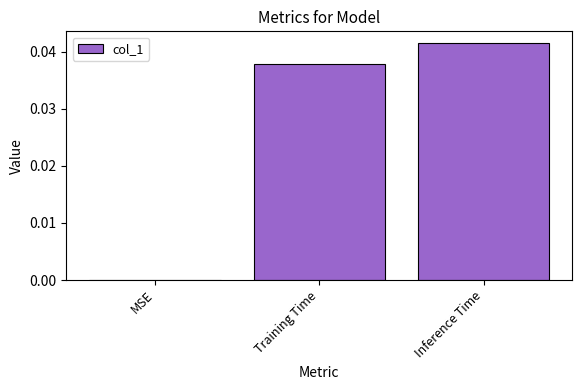

The value at Training Time is 0.1. True or false?

False